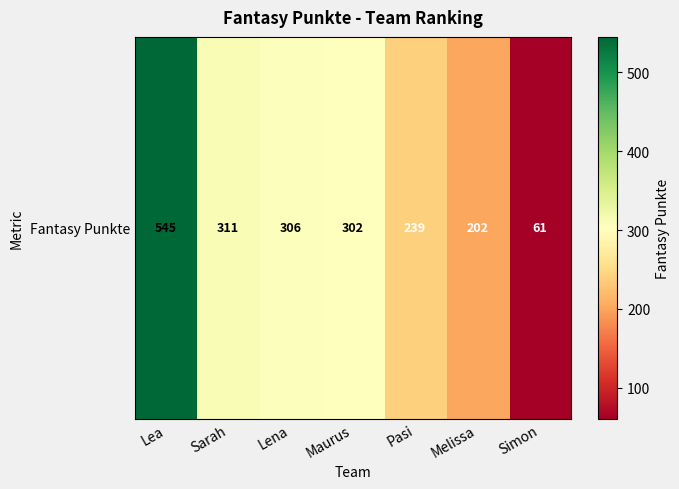

What is the approximate value at Simon?

61